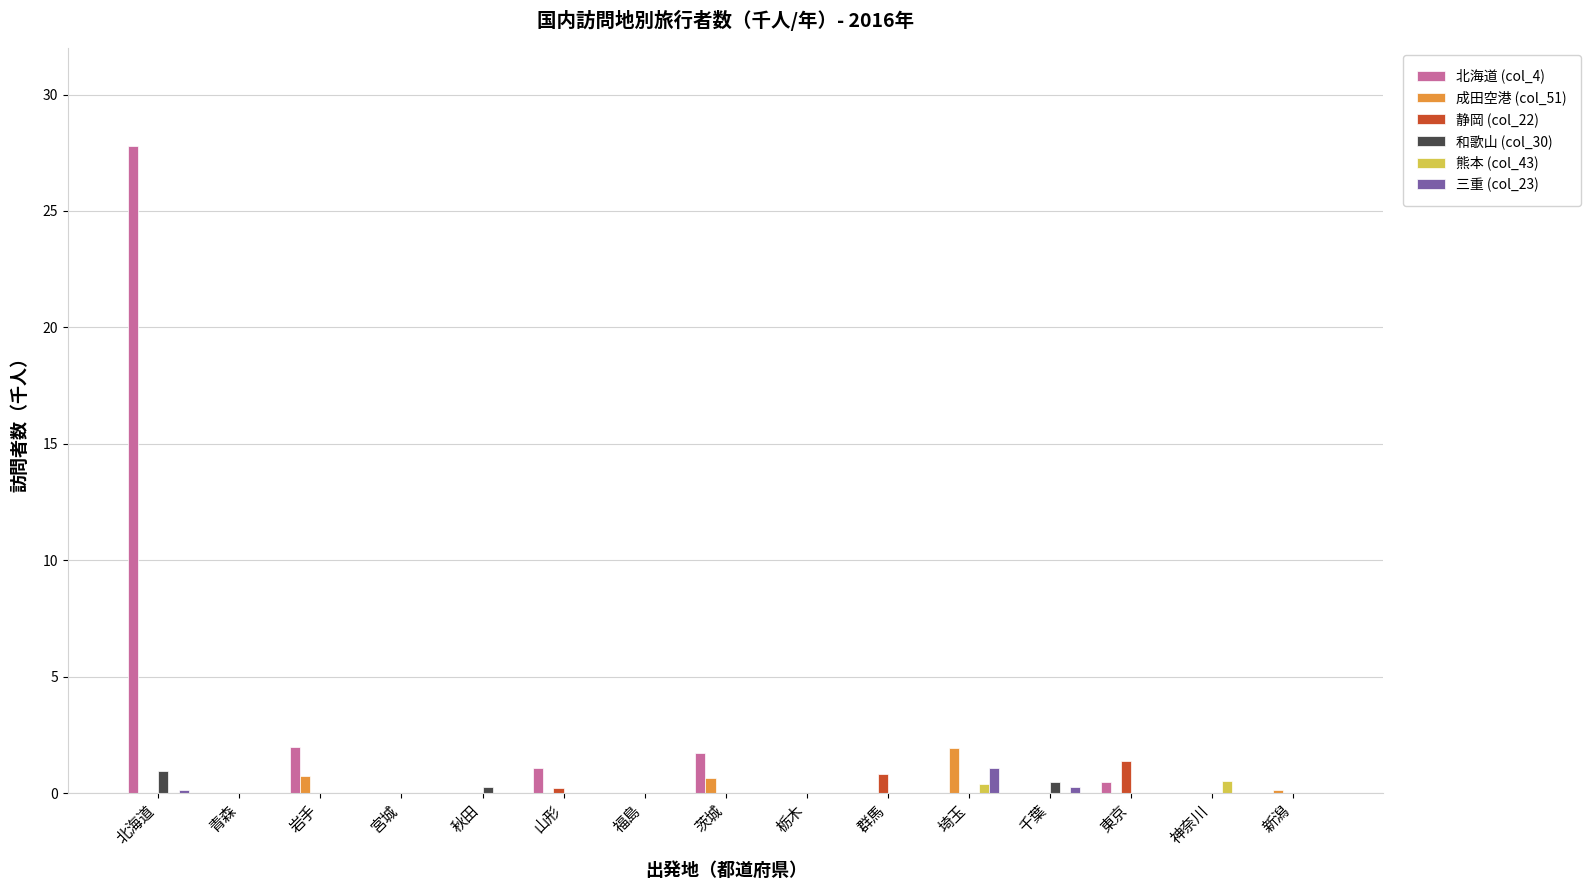

Which series has the largest total across all categories?

北海道 (col_4)